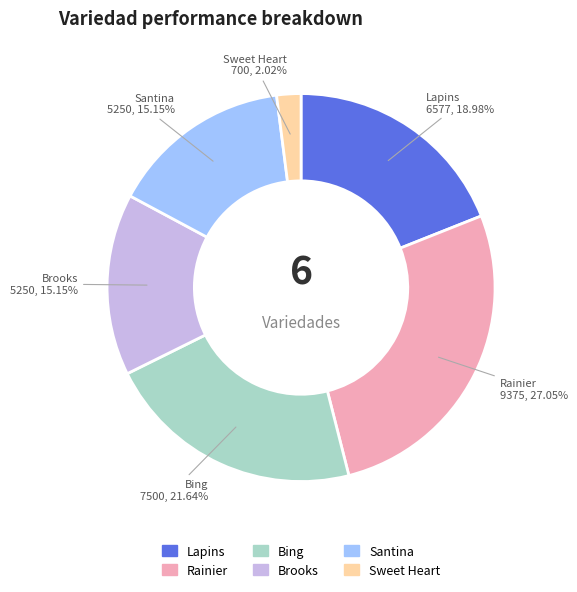

What is the ratio of the value at Sweet Heart to the value at Brooks?

0.1